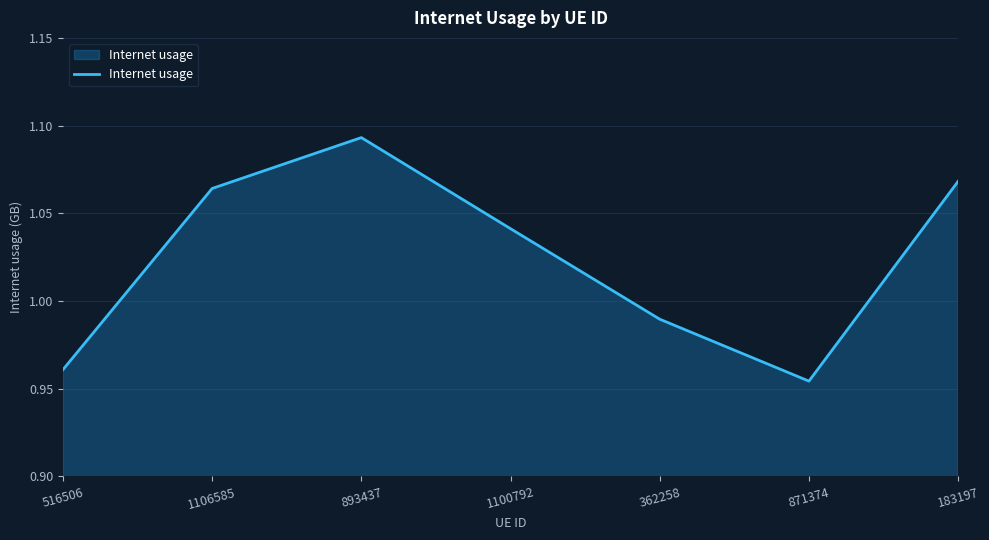

True or false: the data has more than 0 interior local peaks.

True